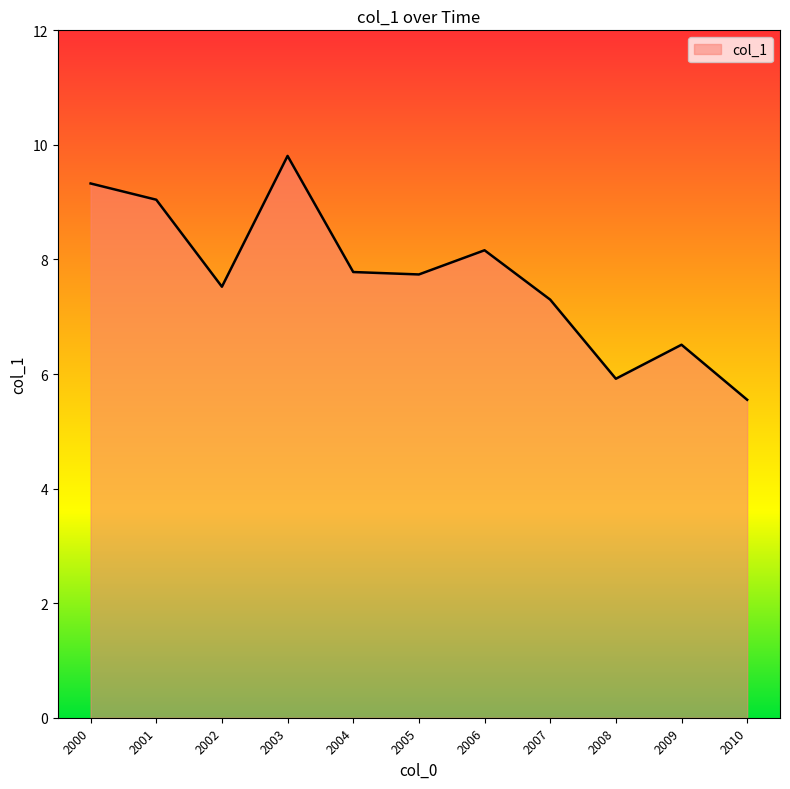

At which category does the data reach its first local valley?

2002